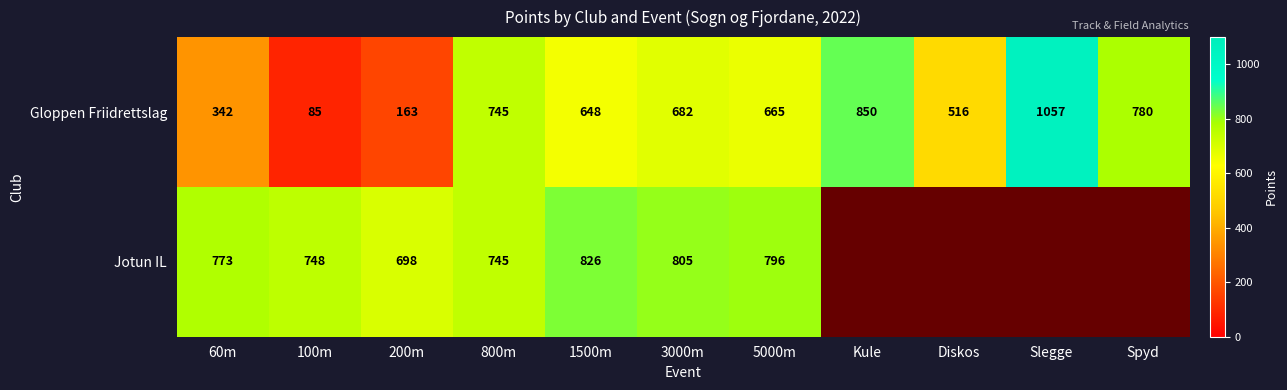

What is the total value across all series at 1500m?

1474